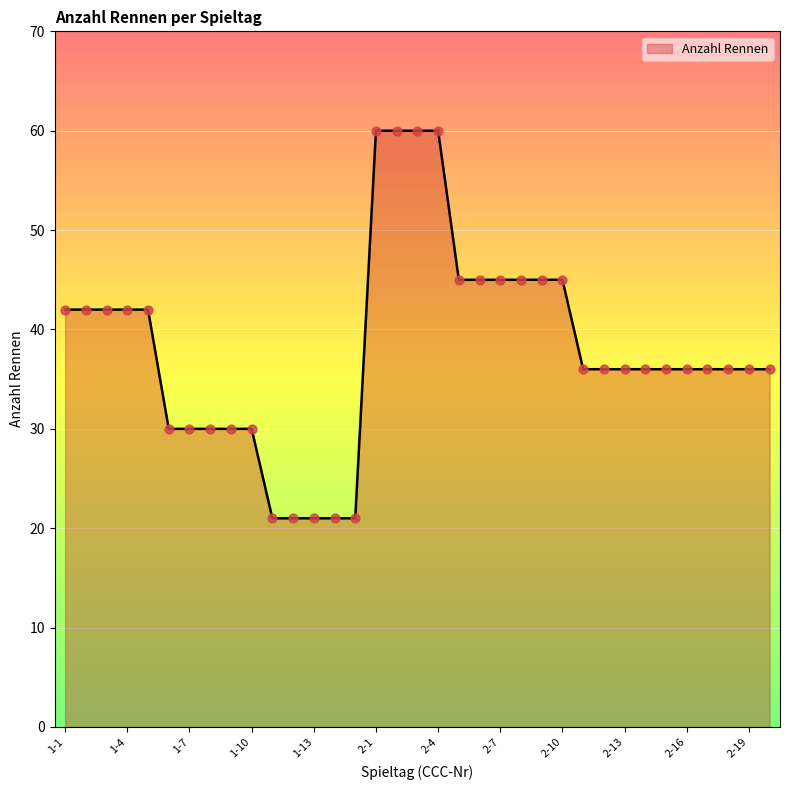

What is the difference between the maximum and minimum values?

39